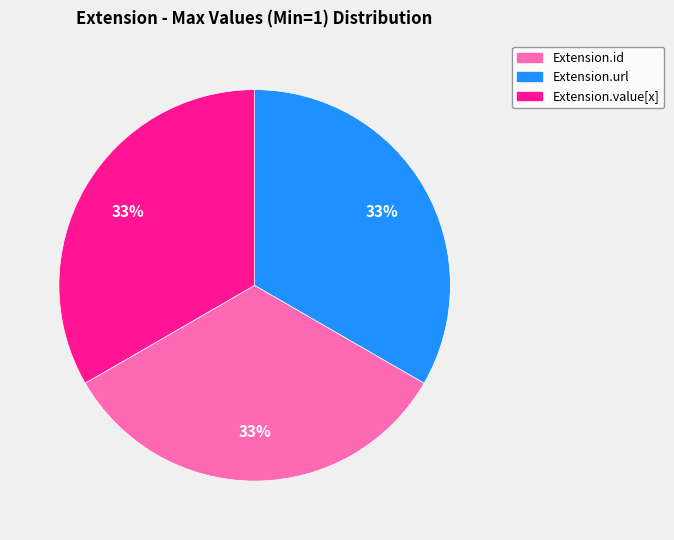

Does any single category account for the majority?

No